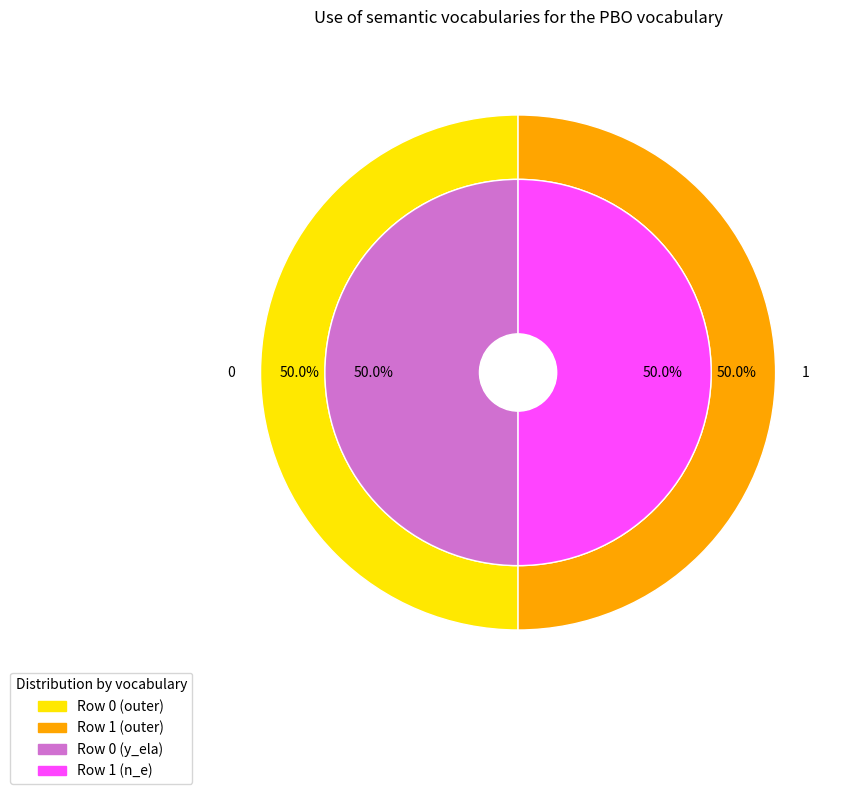

Combined, what portion of the pie is 1 and 0?

100.0%